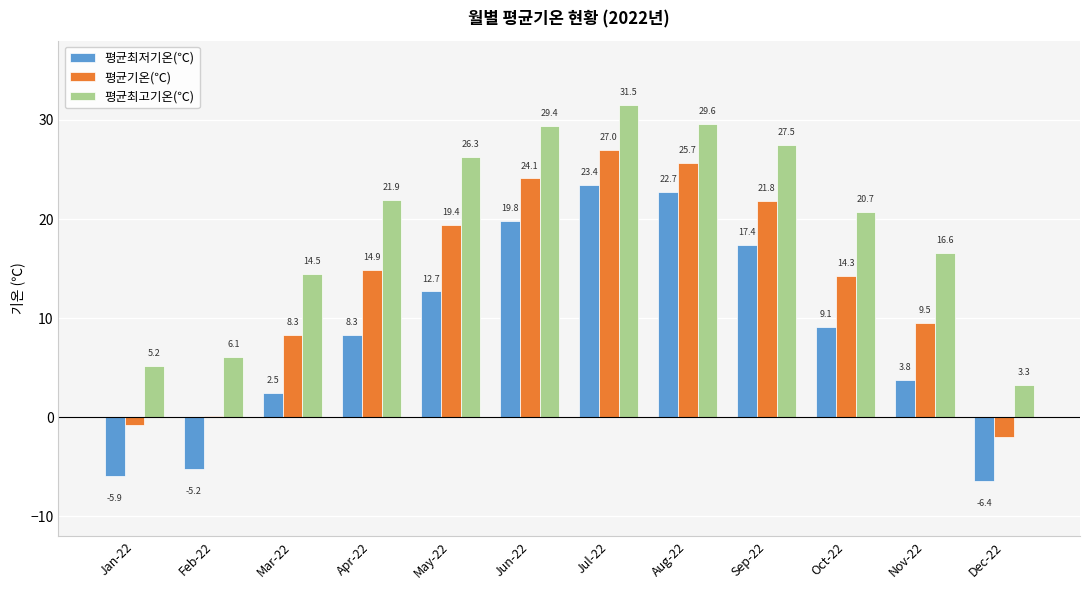

The 평균최고기온(℃) series shows 5.2 at Jan-22. True or false?

True